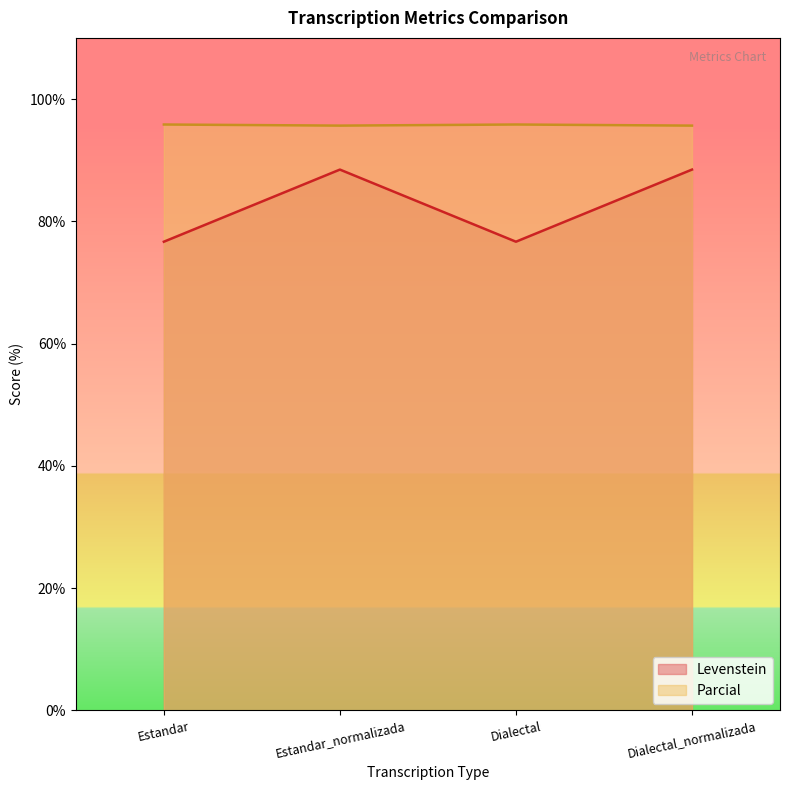

Rank the series at Dialectal from lowest to highest value.

Levenstein, Parcial